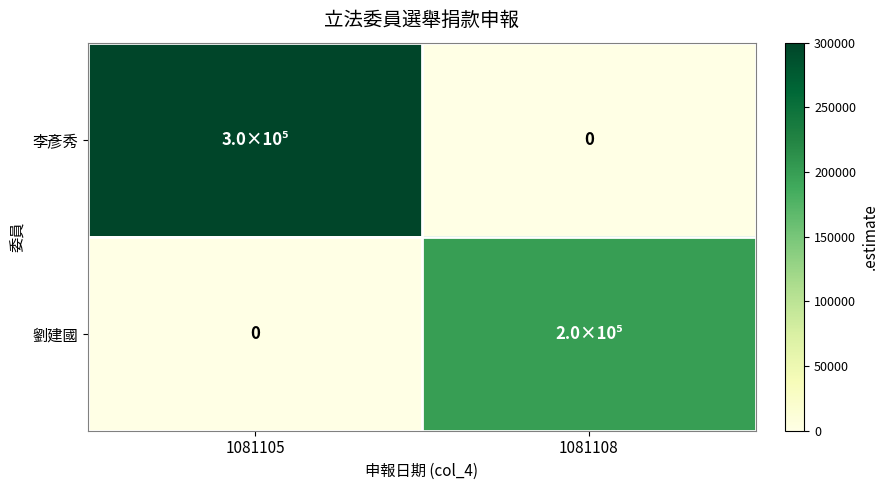

Is it true that 李彥秀 equals 0 at 1081108?

True